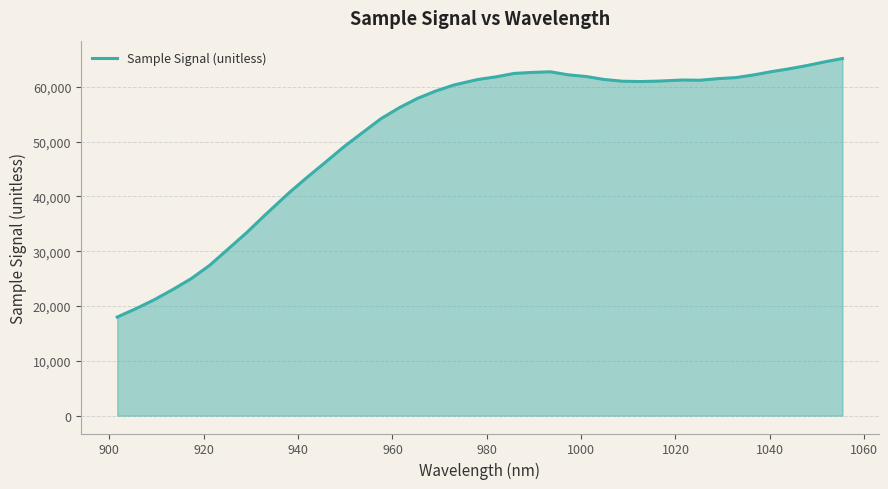

What is the difference between the maximum and minimum values?

47165